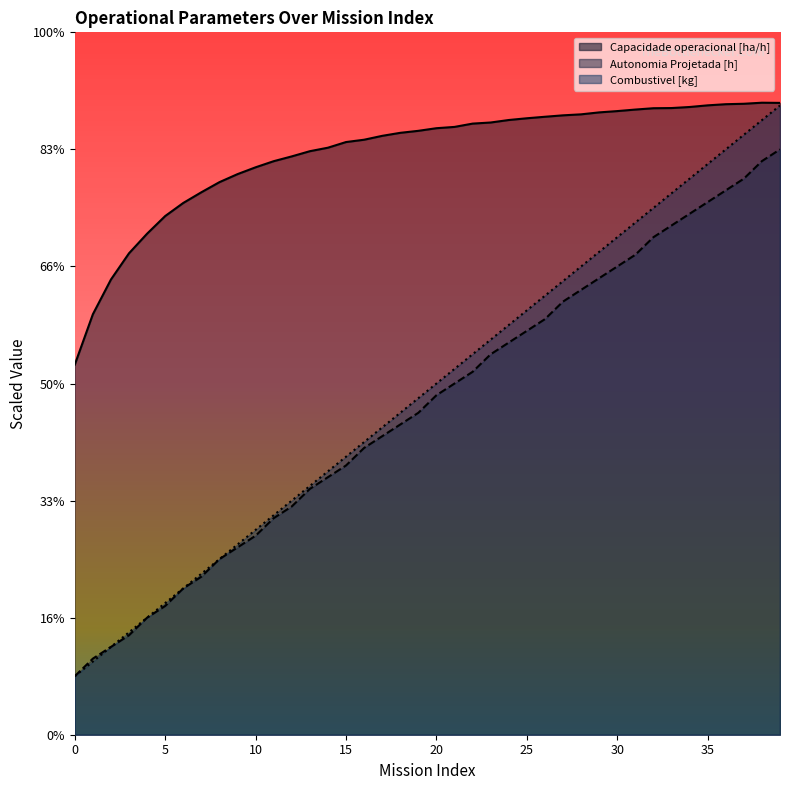

What is the value of the Capacidade operacional [ha/h] point at the 15th from the left?

10.0